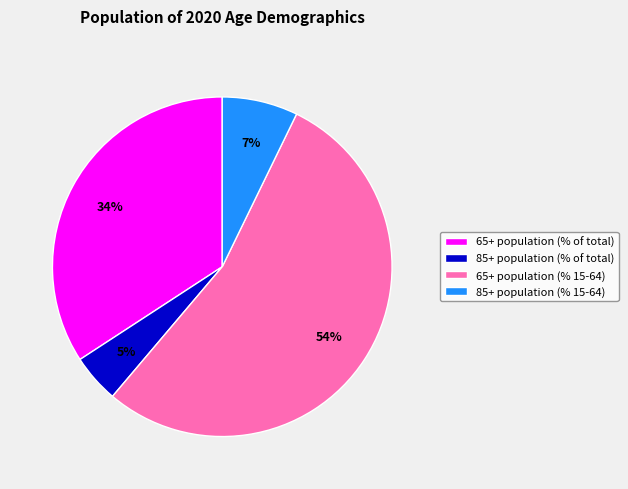

Is it true that 65+ population (% 15-64) is 54% of the pie?

True